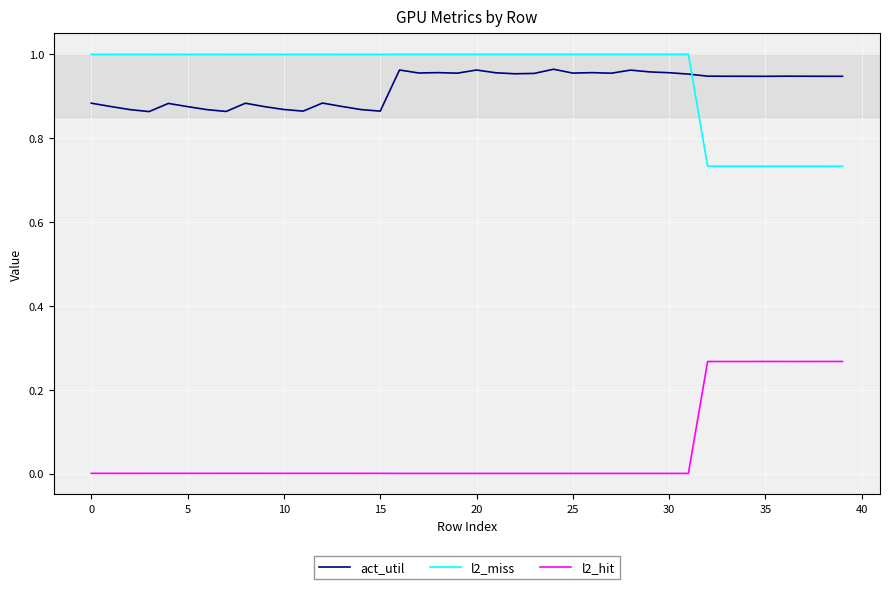

How many lines are shown in the chart?

3